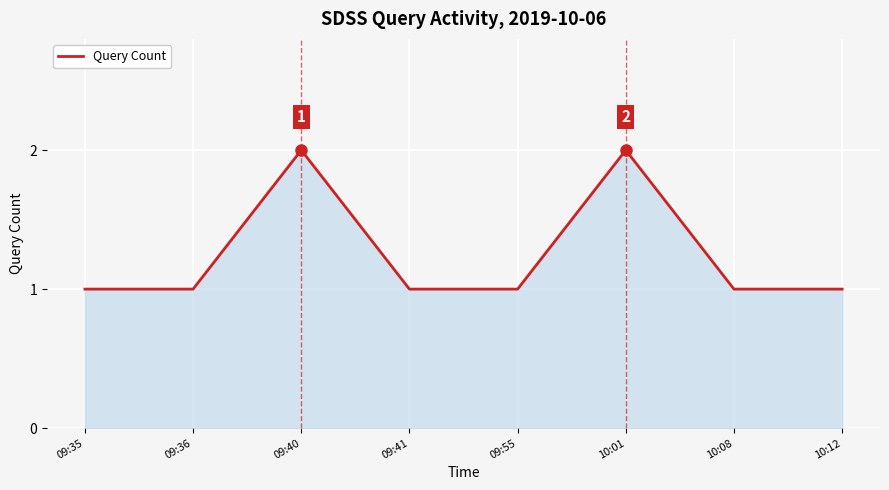

Reading right to left, transcribe all the data shown in this chart.

1	1	2	1	1	2	1	1